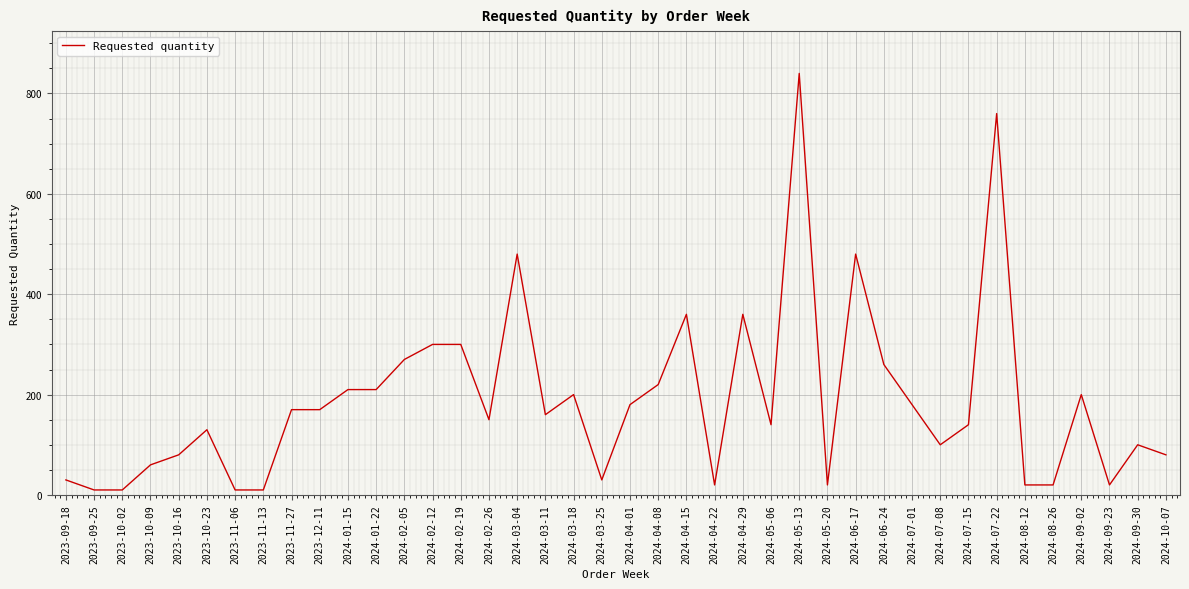

Which has a higher value, 2024-07-01 or 2023-12-11?

2024-07-01